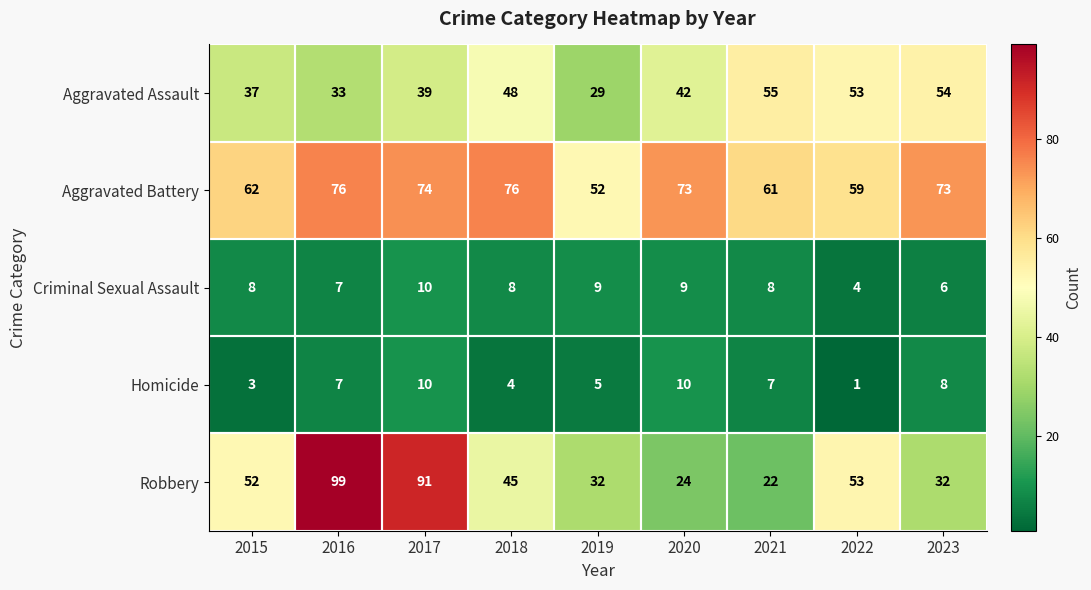

Which category has the lowest value across all series?

2022